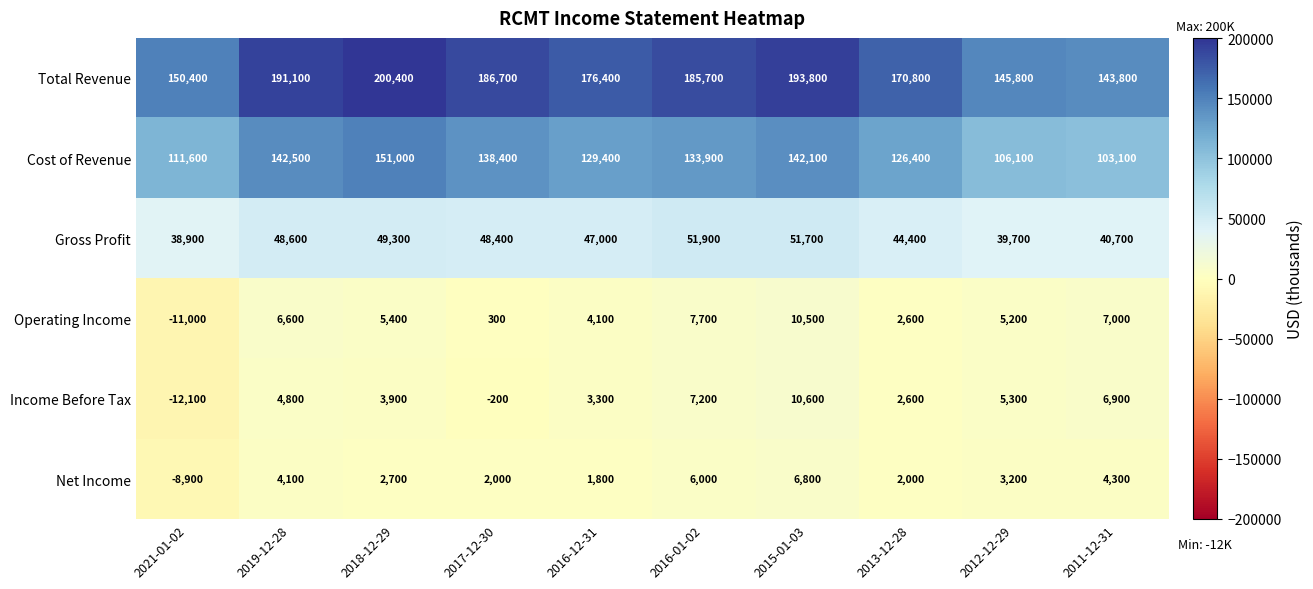

Count the number of categories in the chart.

10